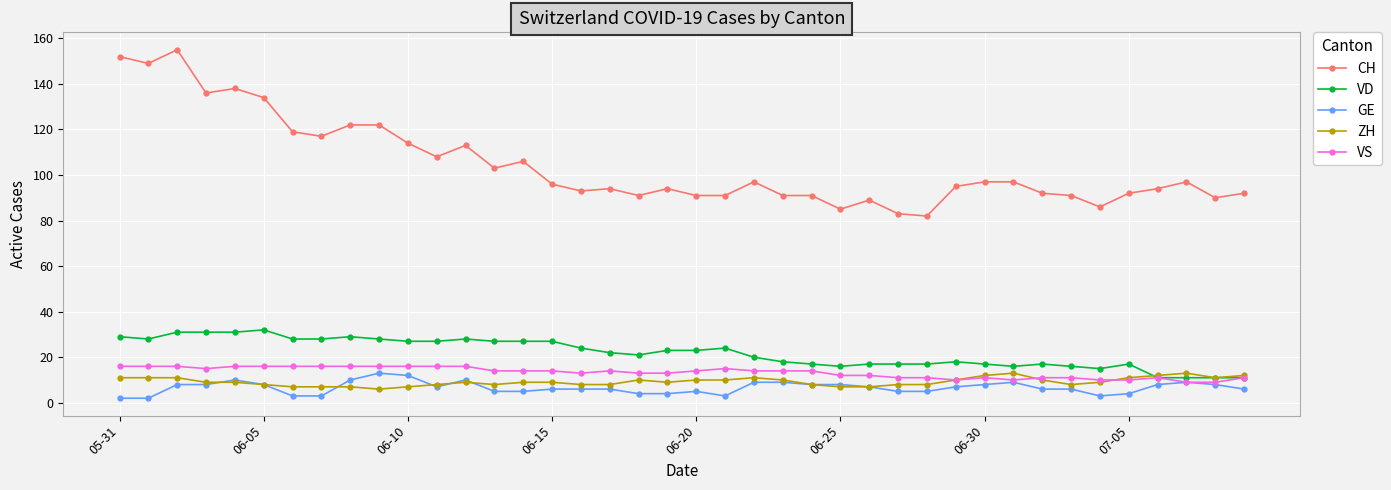

Which series has the widest spread of values?

CH